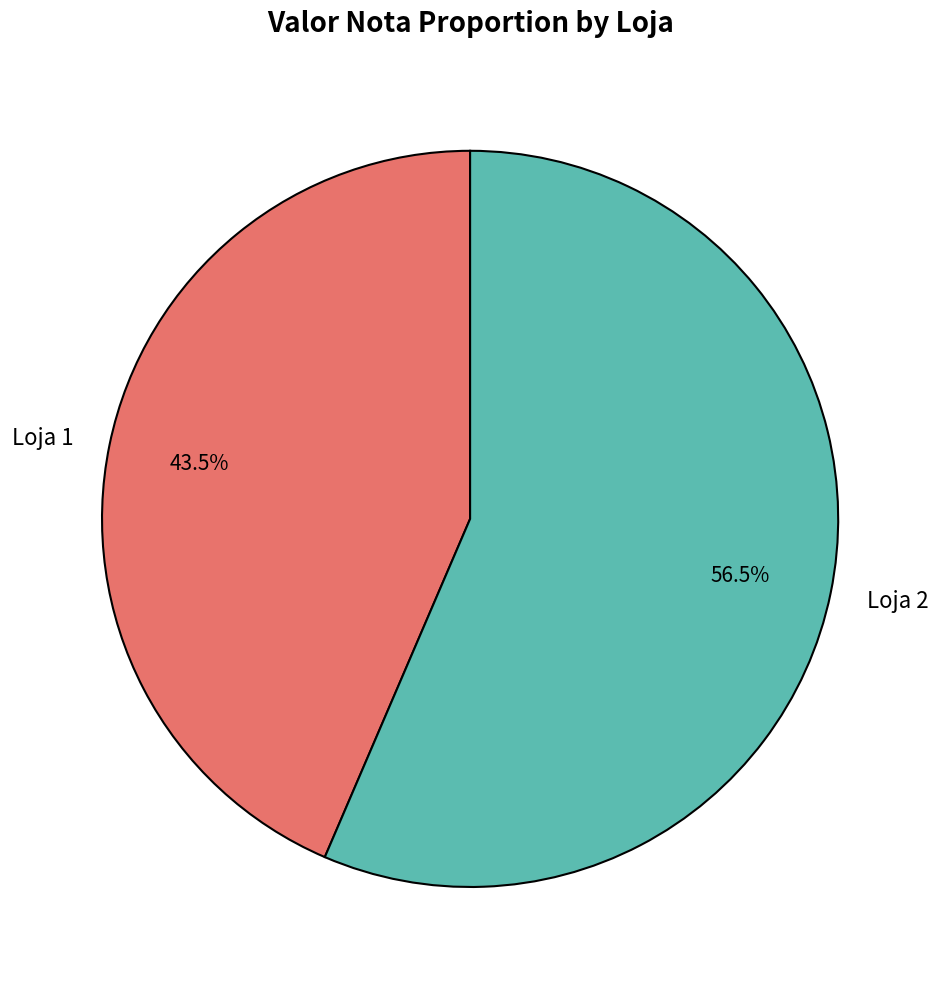

True or false: Loja 1 accounts for 49% of the total.

False